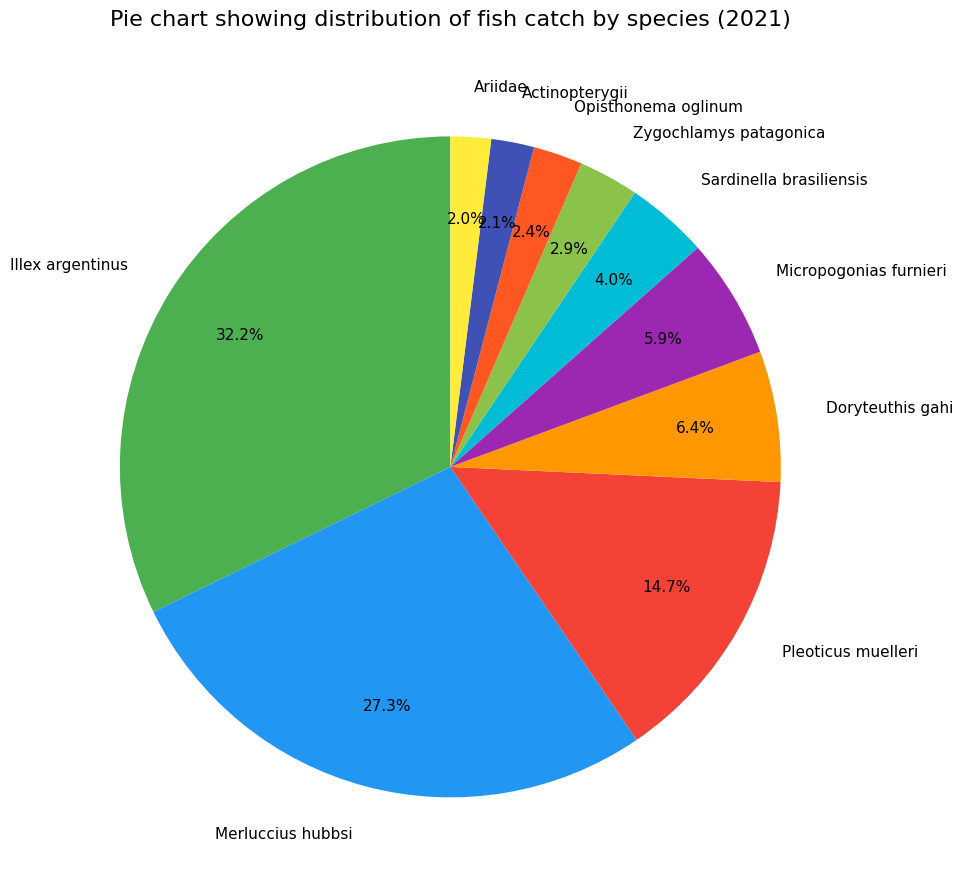

What percentage do Sardinella brasiliensis and Doryteuthis gahi together represent?

10.4%